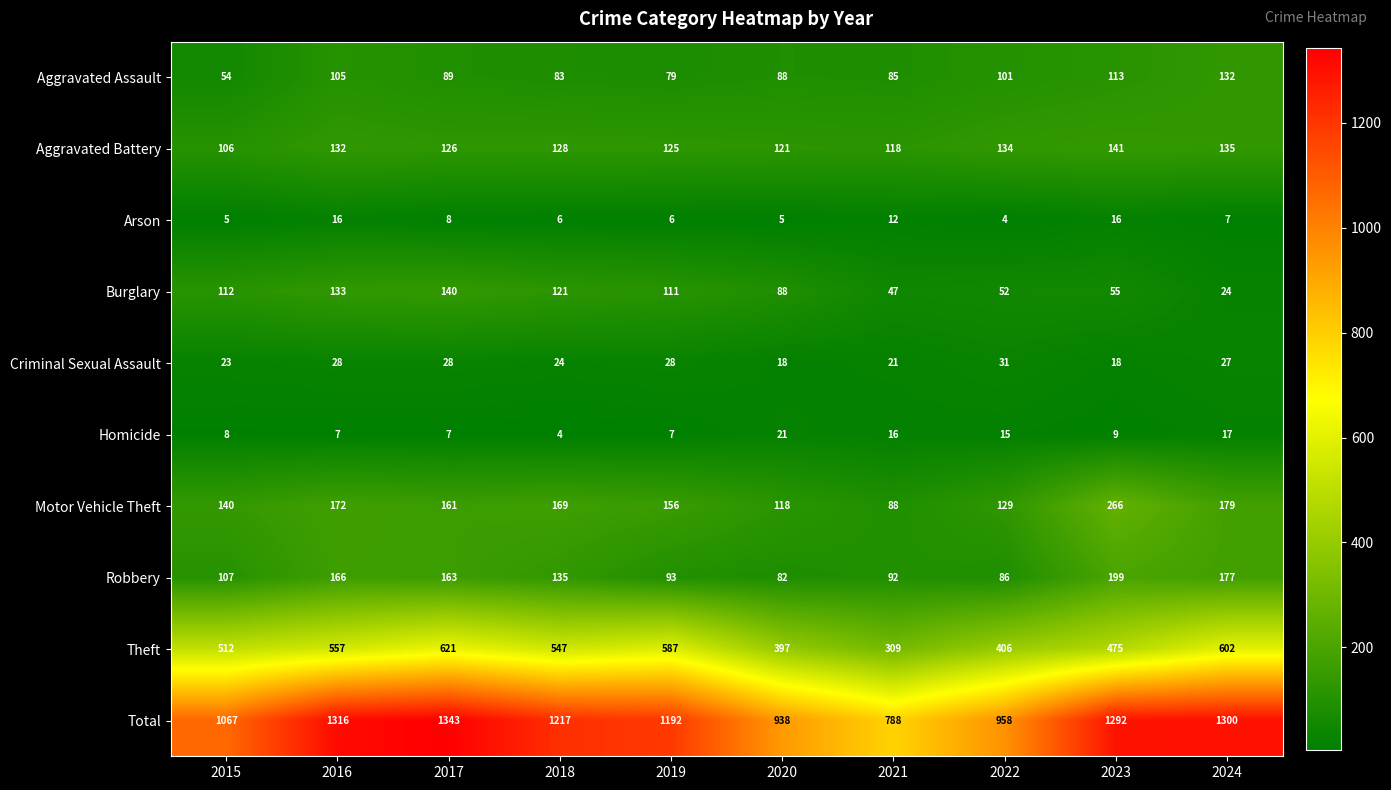

Where is Aggravated Assault nearest to the value 93?

2017